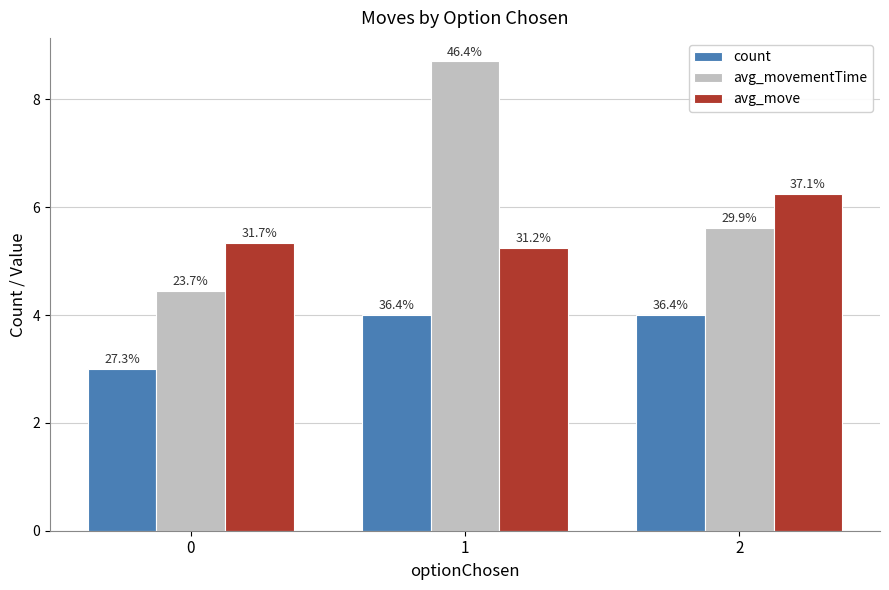

At which label is avg_movementTime closest to 6?

2